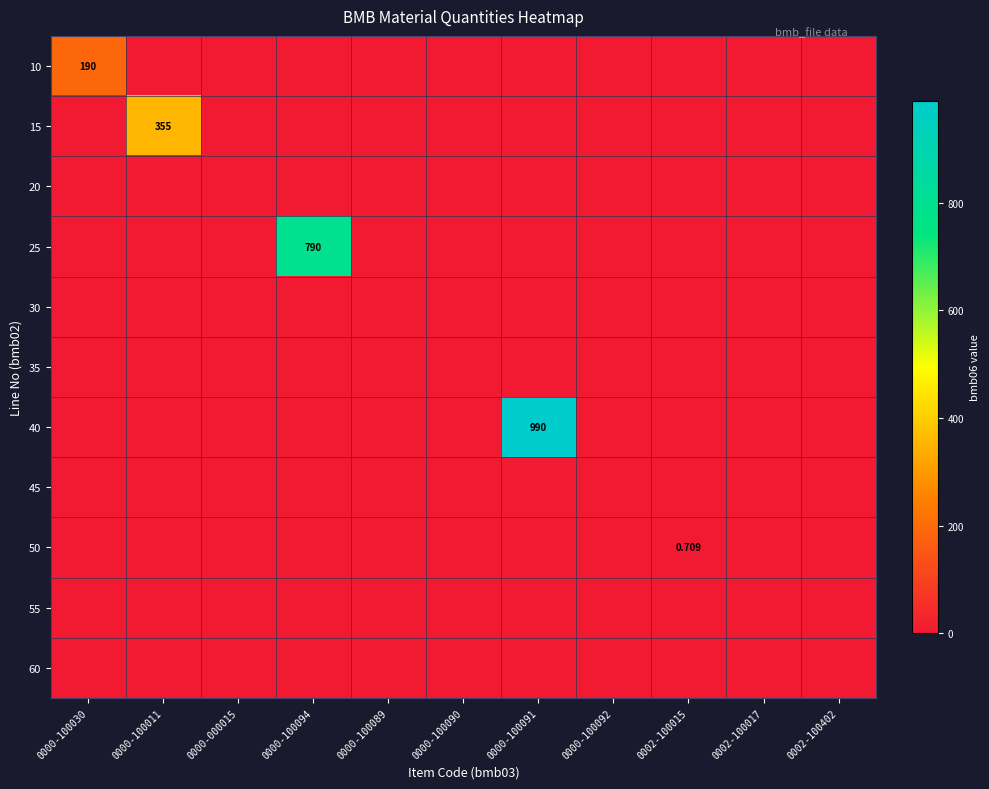

True or false: 50 has a value of 0.3 at 0002-100402.

False